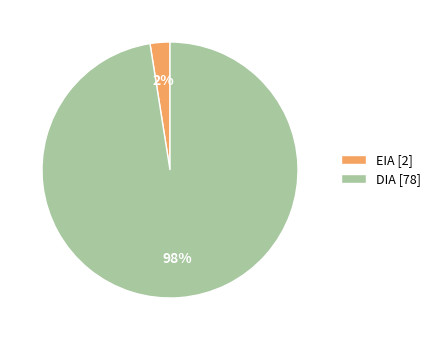

To the nearest percent, what is the combined percentage of EIA [2] and DIA [78]?

100%